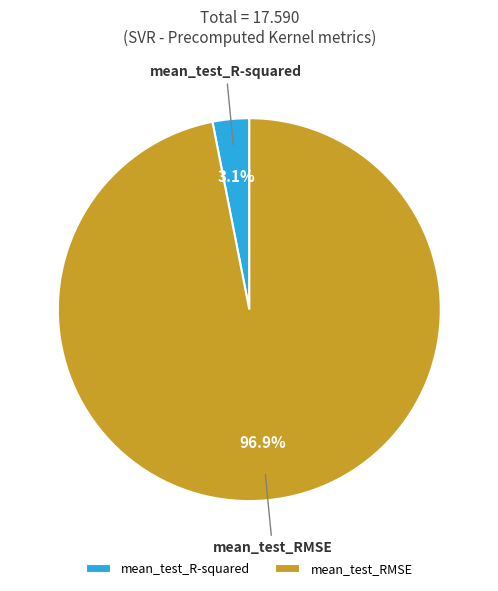

How many segments does this pie chart have?

2